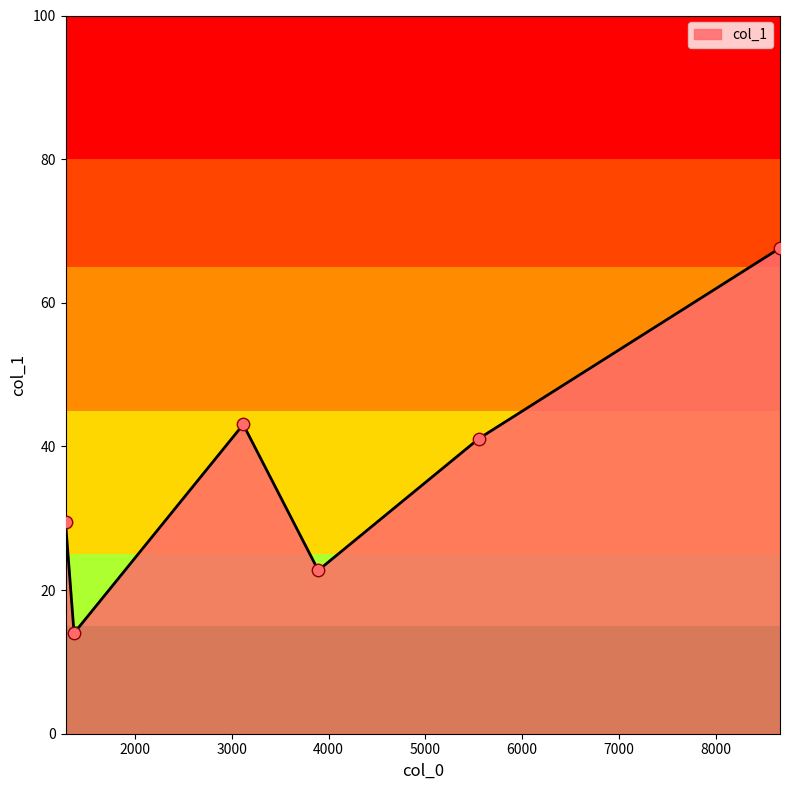

True or false: the data has more than 1 interior local peaks.

False